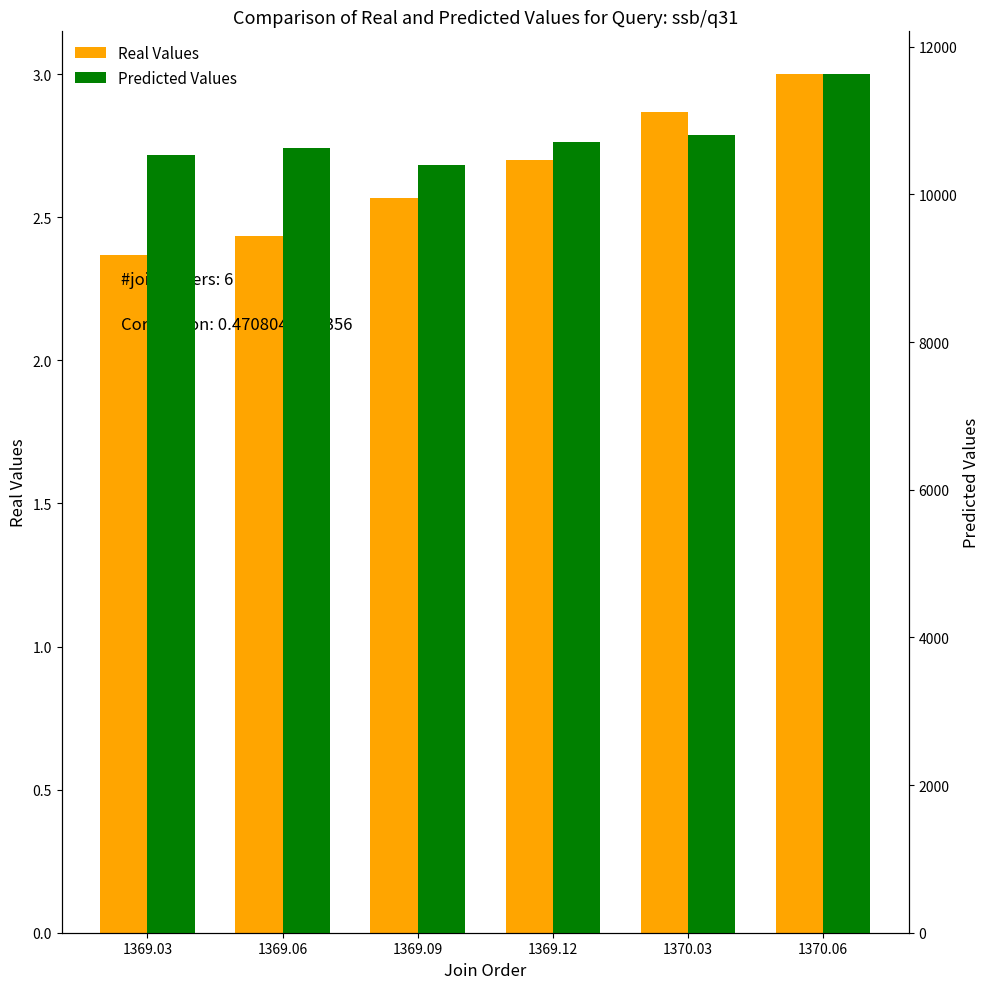

Is it true that Real Values equals 3.7 at 1369.09?

False